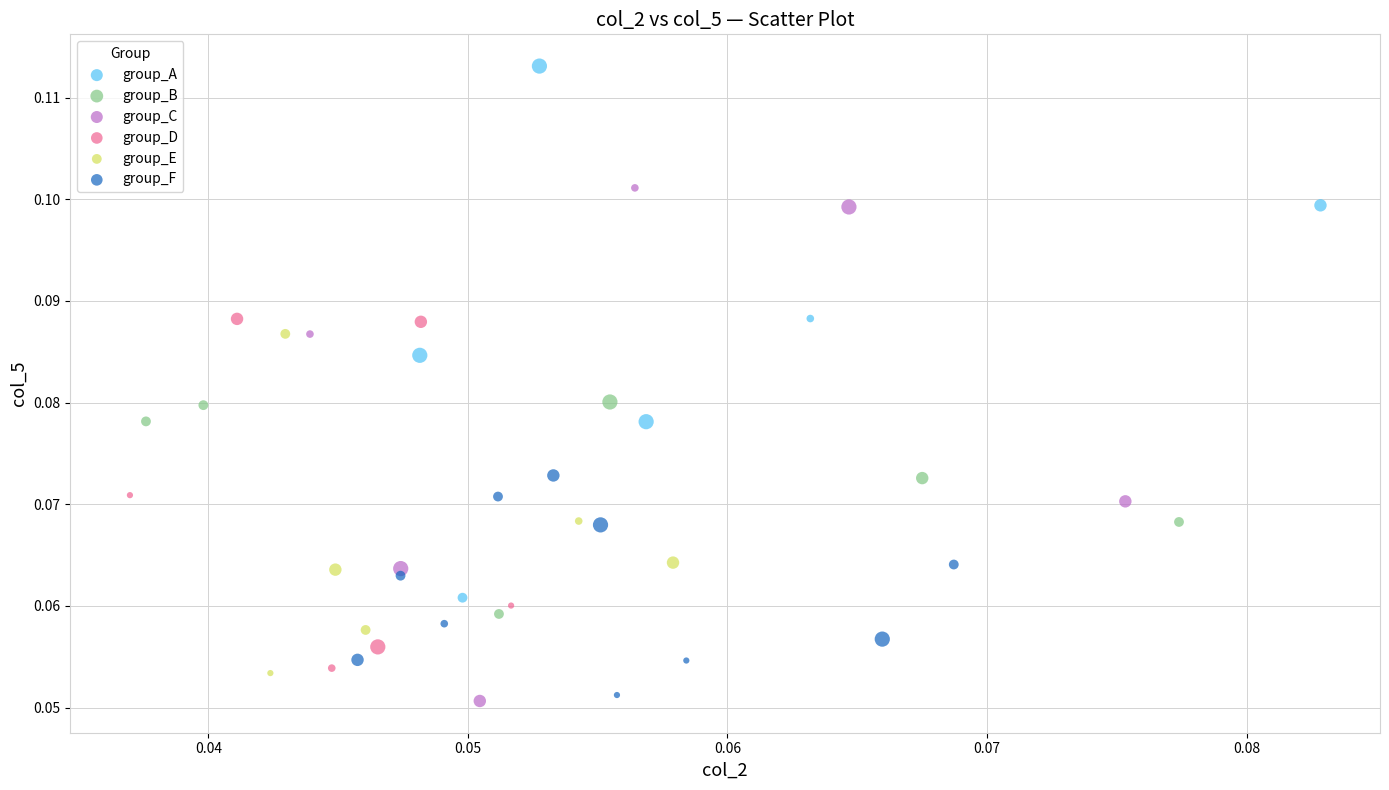

Which series contains the highest Y value?

group_A